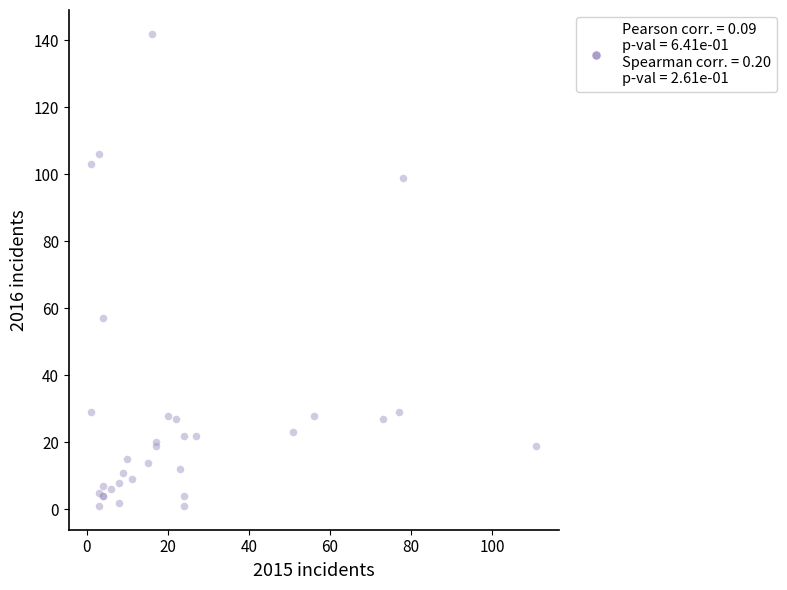

What Y value in the scatter plot is closest to 71?

57